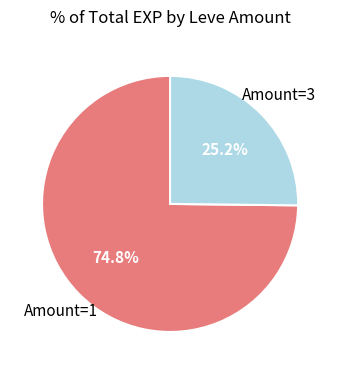

How many segments does this pie chart have?

2